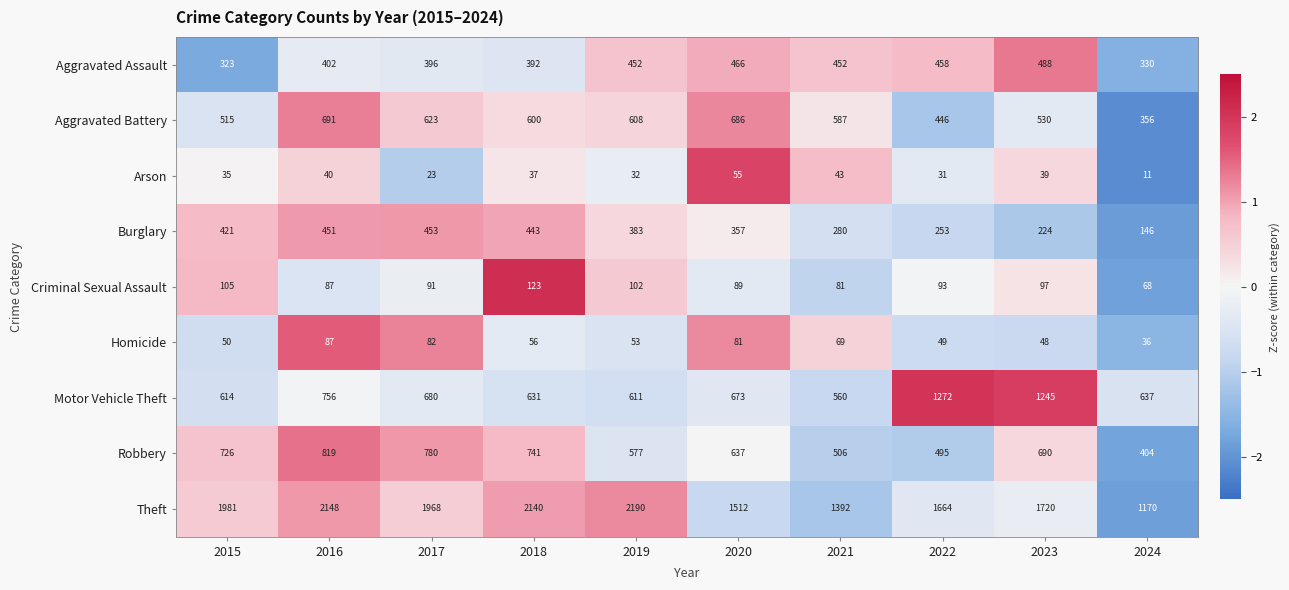

How many data points in Burglary are less than 383?

5